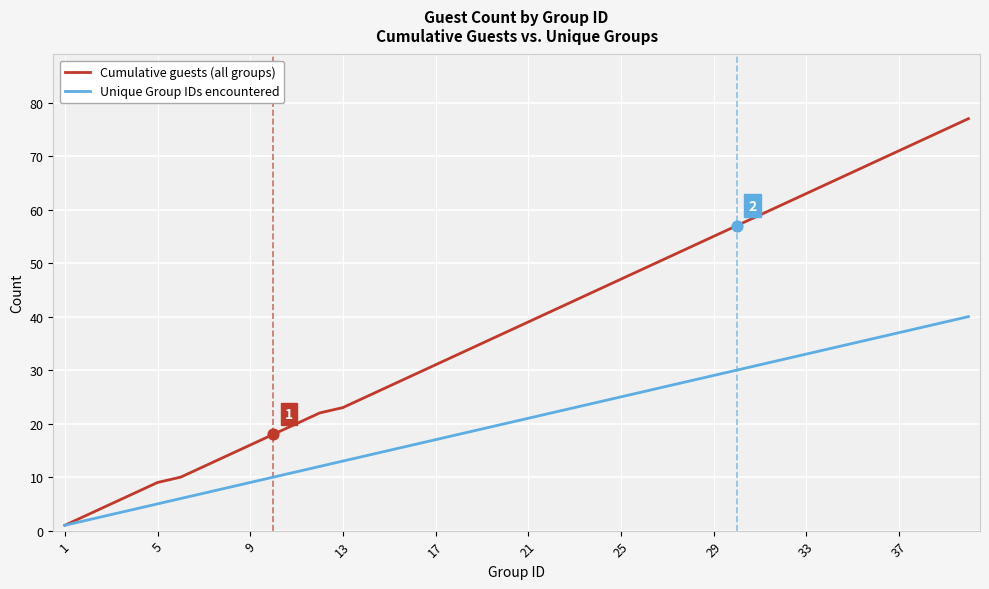

What are all the series names shown in the legend?

Cumulative guests (all groups), Unique Group IDs encountered